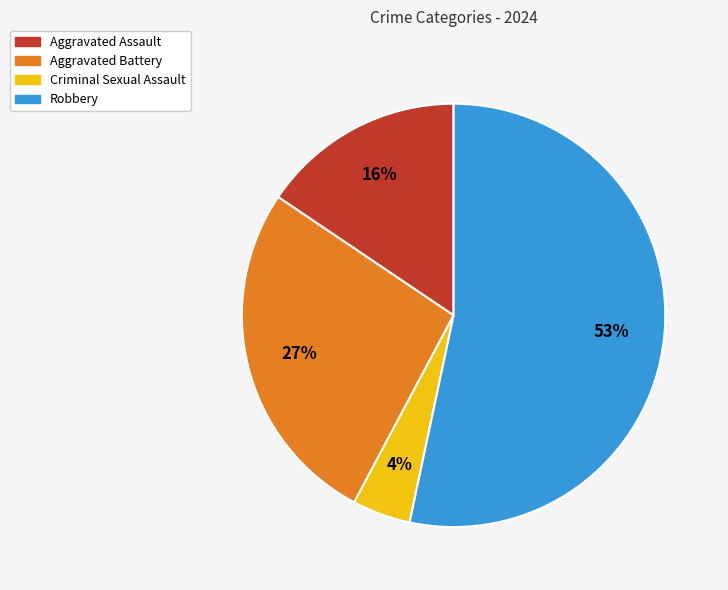

Count the number of slices in the pie.

4